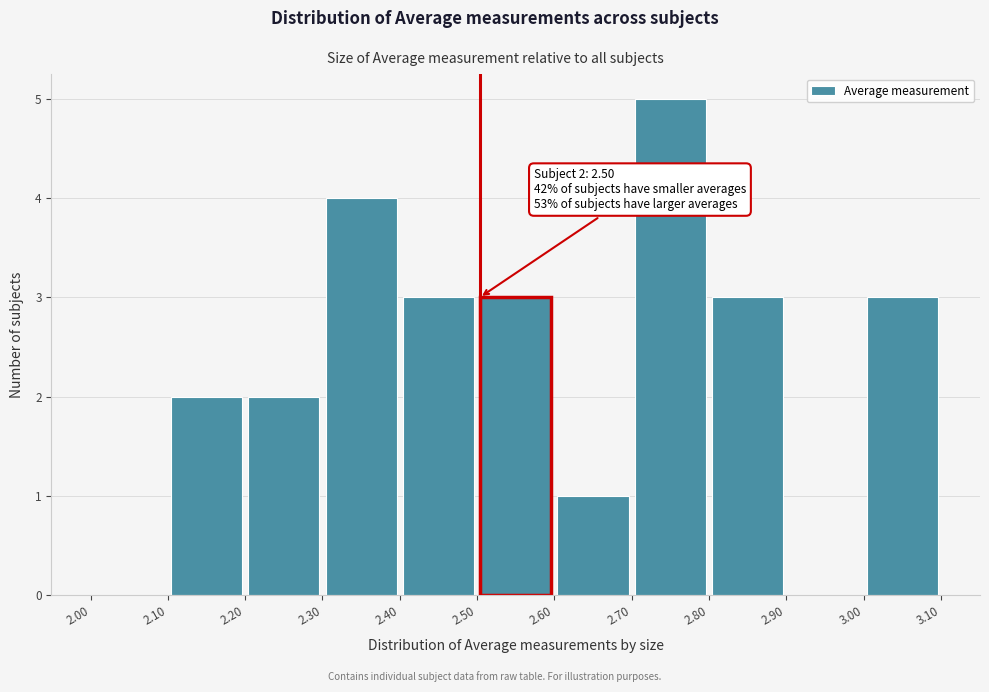

Which range on the x-axis has the tallest bar?

2.70 to 2.80